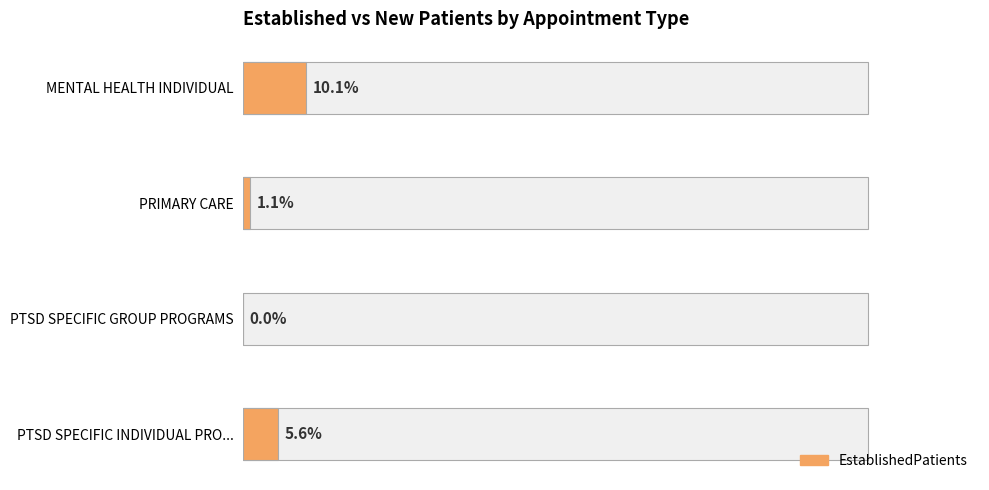

What is the difference between the second highest and second lowest values?

4.5